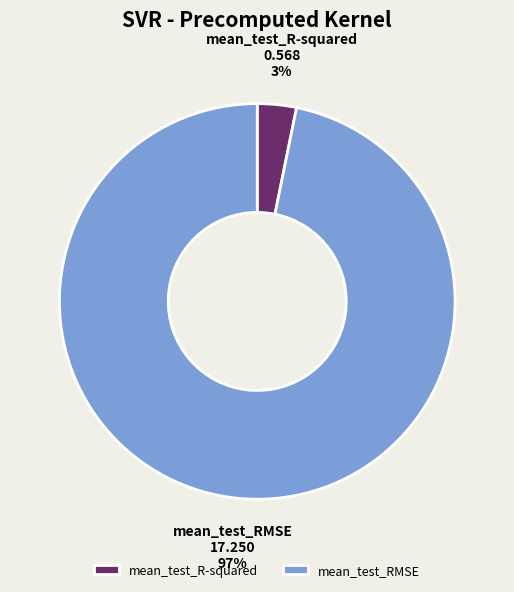

Rank the categories by value from highest to lowest.

mean_test_RMSE, mean_test_R-squared